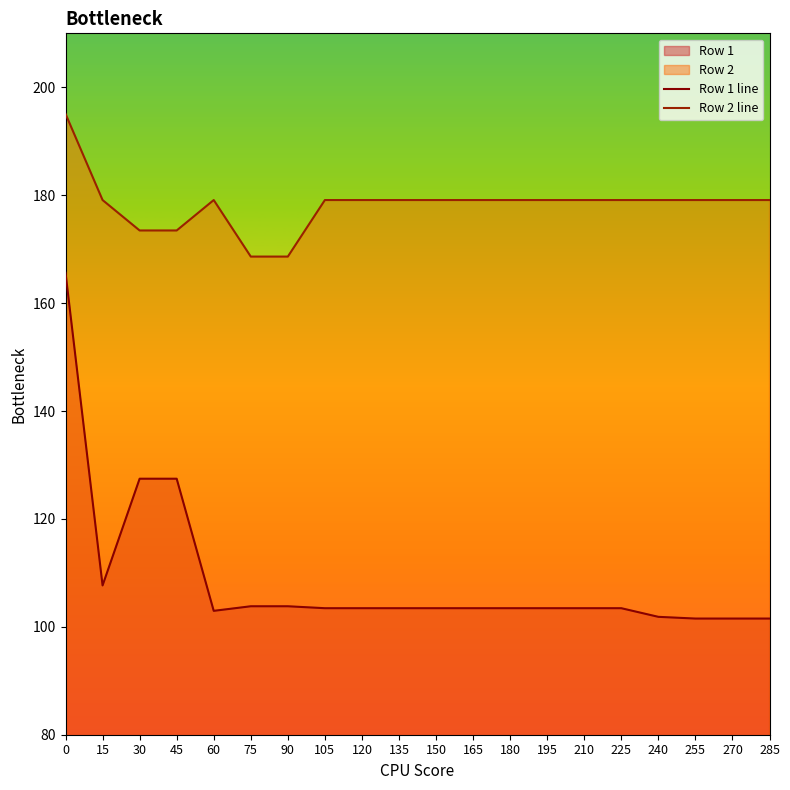

Between 75 and 105, which series saw the biggest shift?

Row 2 line